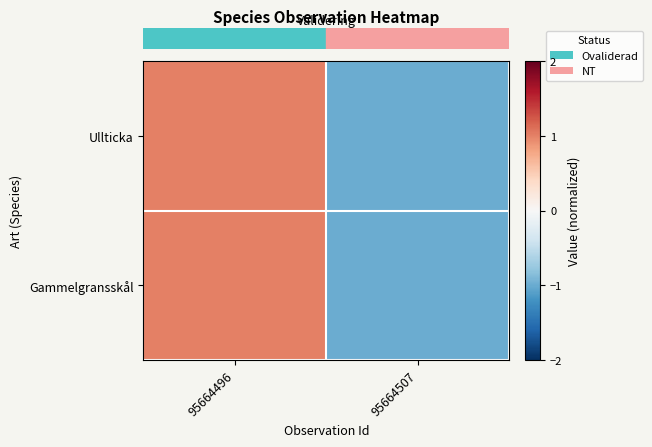

Which series has the largest total across all categories?

row_0